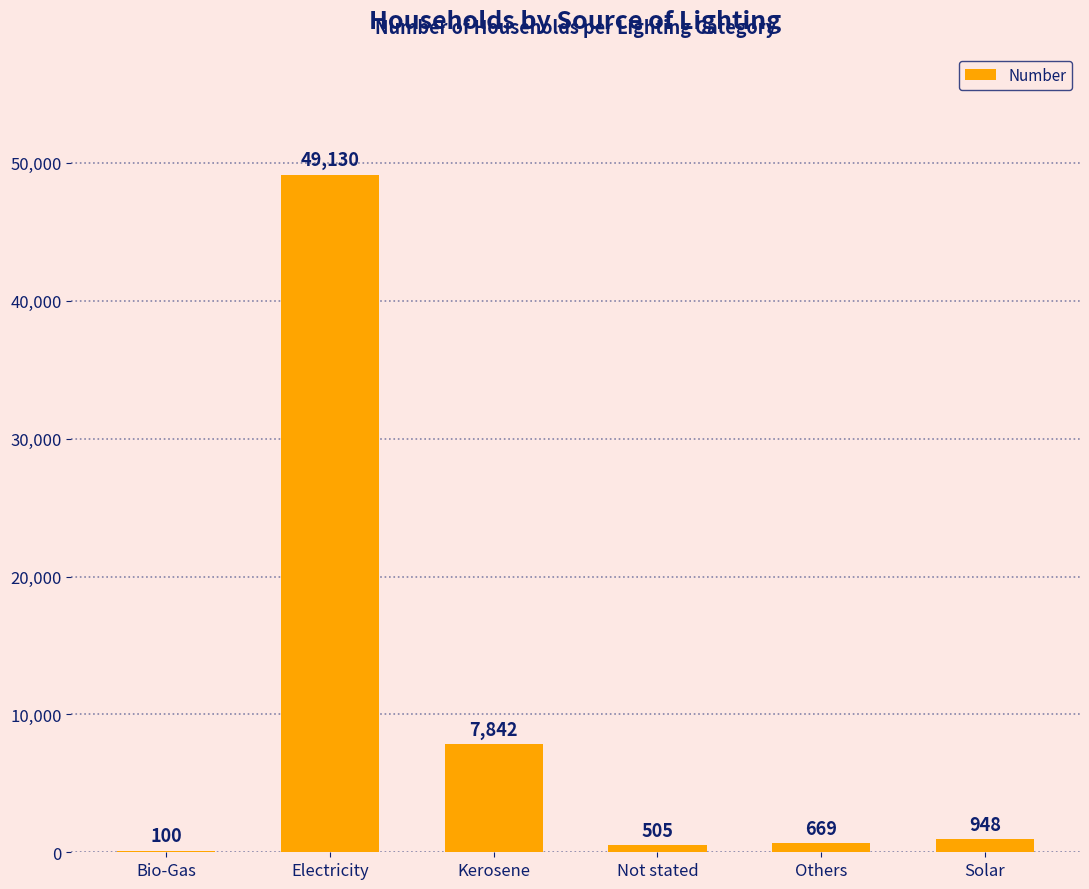

Reading left to right, extract all data points from this chart.

Bio-Gas=100	Electricity=49130	Kerosene=7842	Not stated=505	Others=669	Solar=948